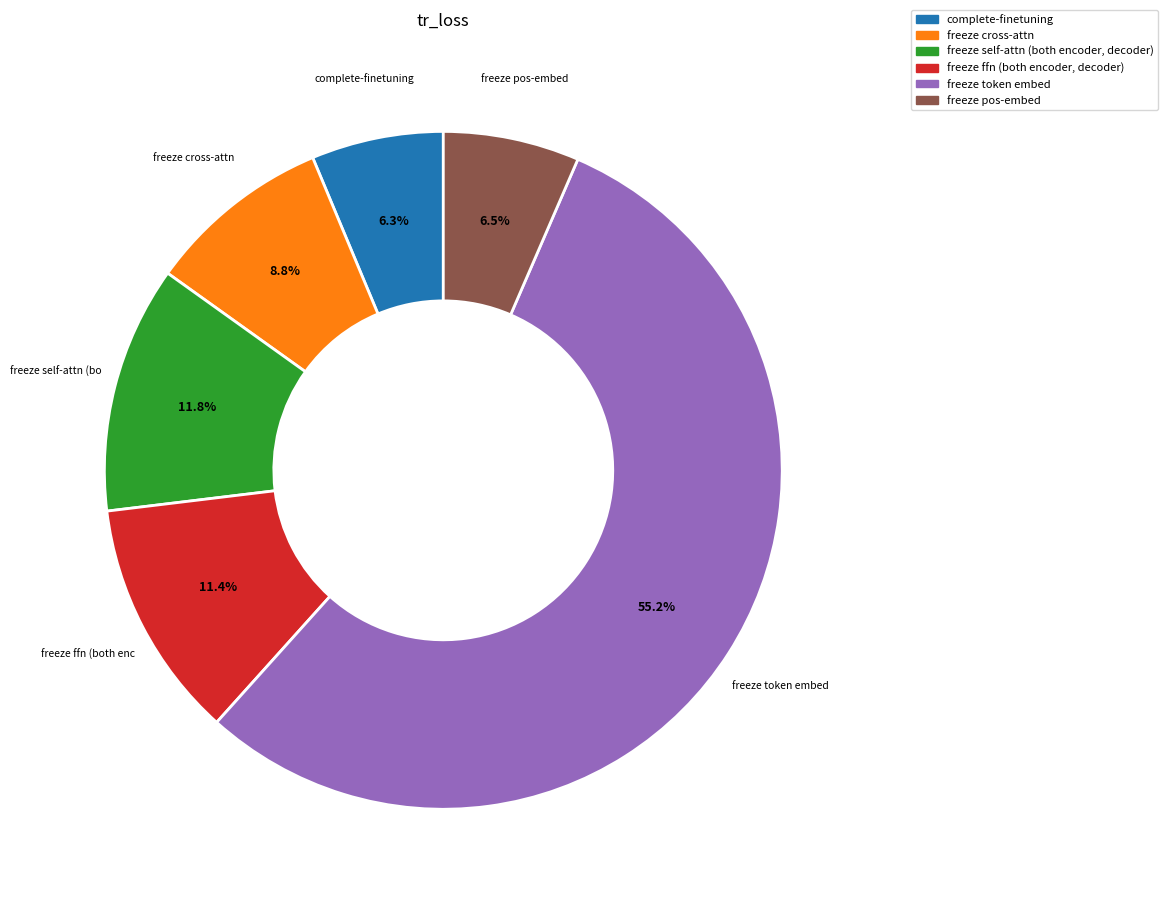

To the nearest percent, what is the average slice percentage?

17%